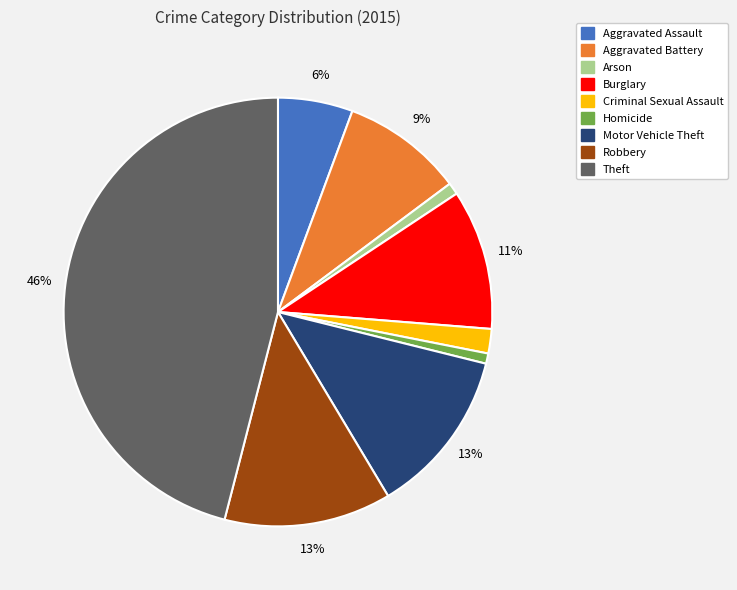

To the nearest percent, what is the difference between the Burglary and Arson slice percentages?

10%